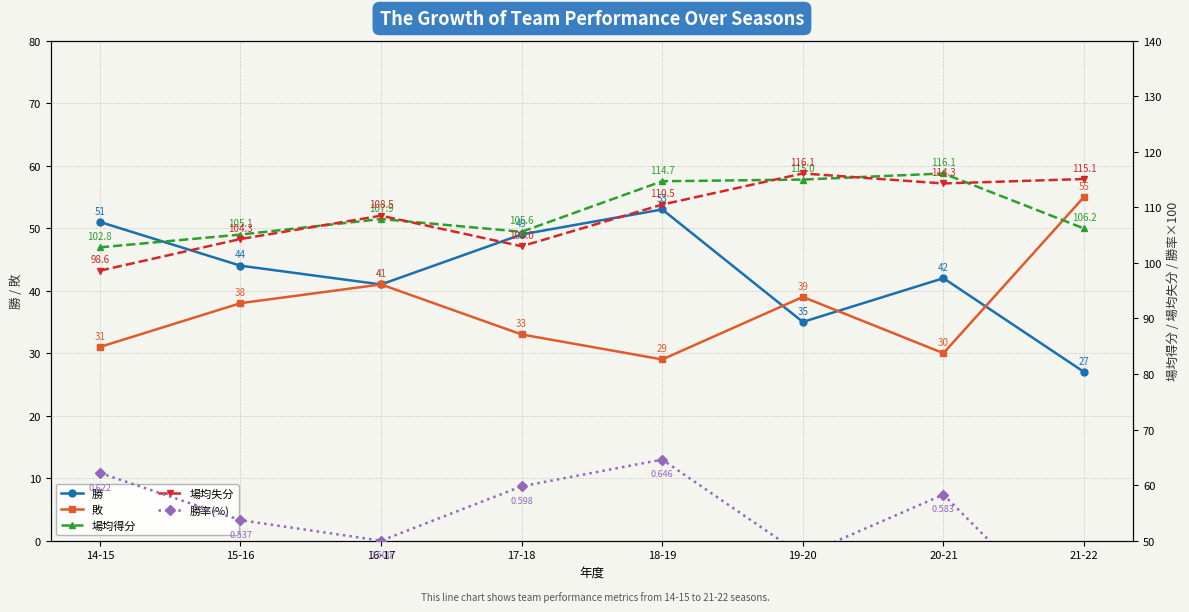

Is the value of 場均得分 at 20-21 greater than the value of 敗 at 19-20?

Yes